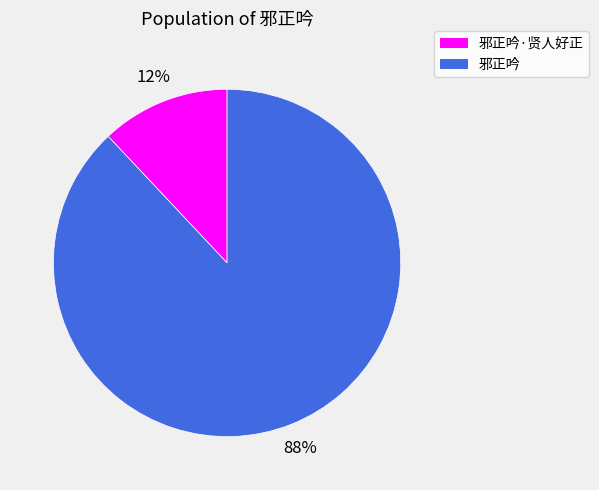

Does any single category account for the majority?

Yes